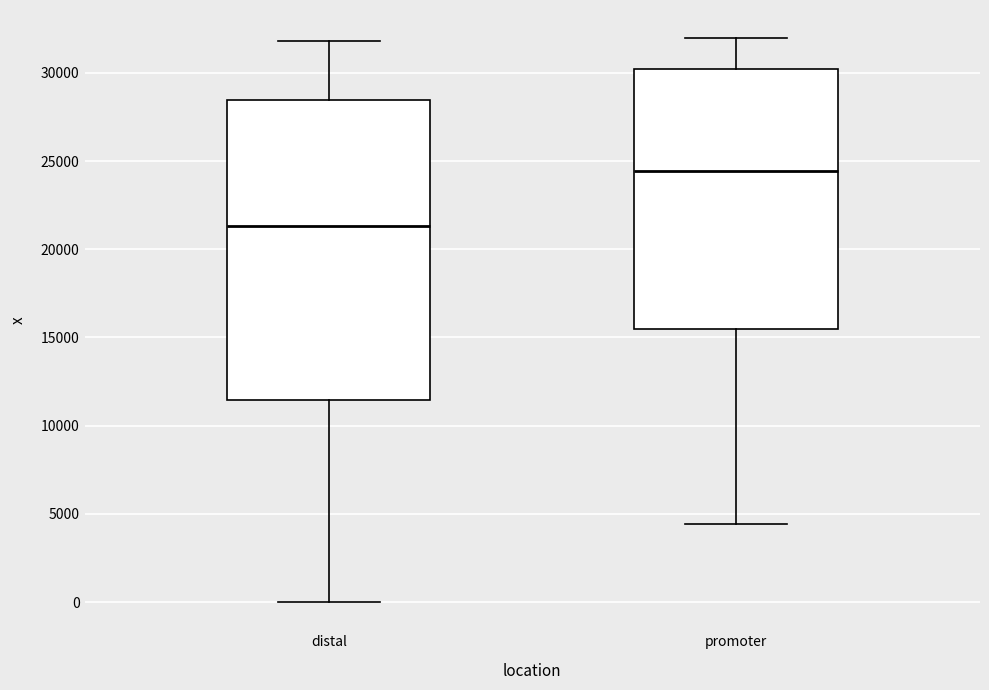

Reading left to right, read every box against the y-axis: the position of its median line, the range the box covers, and the ends of its whiskers. The values are not printed on the chart, so give them approximately, as read against the axis.

distal: median 21500, box 11500 to 28500, whiskers 0 to 32000
promoter: median 24500, box 15500 to 30000, whiskers 4500 to 32000